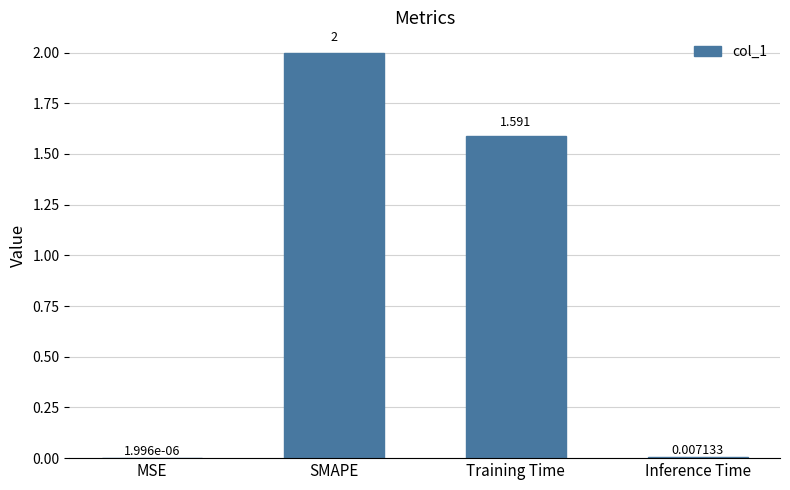

What is the greatest value displayed?

2.0